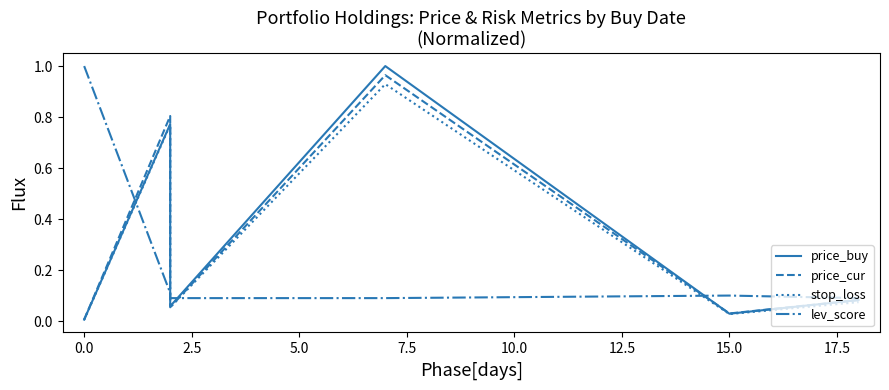

Reading left to right, transcribe all the data shown in this chart.

price_buy: 0.0	0.8	0.1	1.0	0.0	0.1
price_cur: 0.0	0.8	0.1	1.0	0.0	0.1
stop_loss: 0.0	0.8	0.1	0.9	0.0	0.1
lev_score: 1.0	0.1	0.1	0.1	0.1	0.1